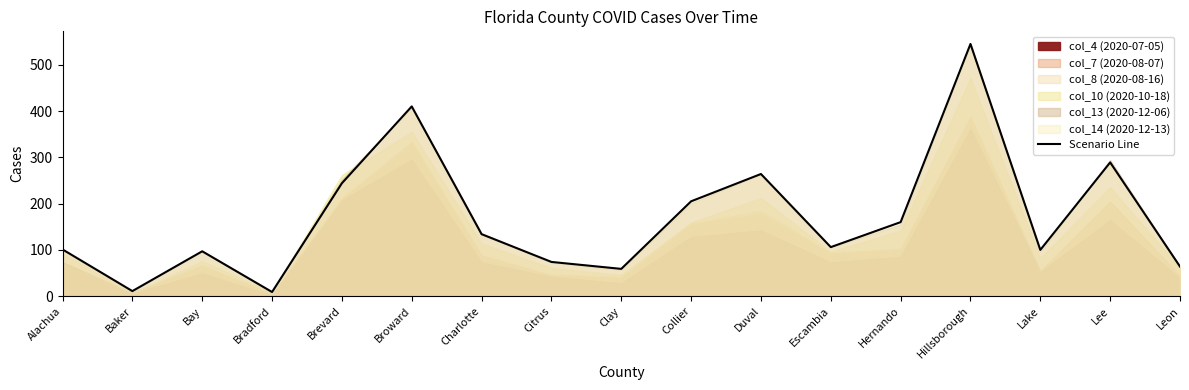

What is the label of the 13th point from the right?

Brevard